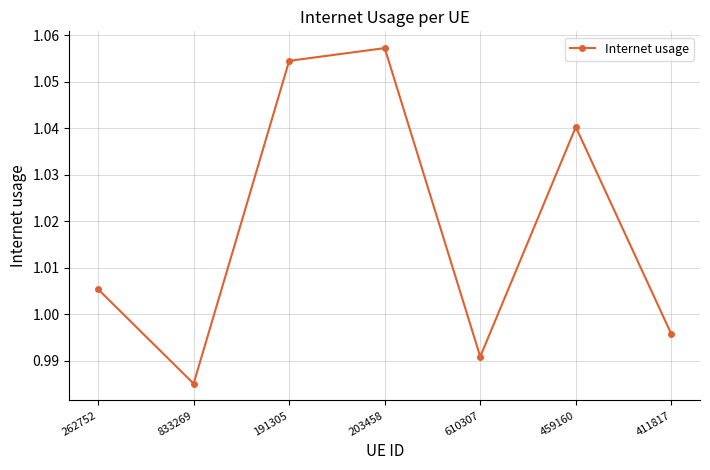

What is the difference between the maximum and minimum values?

0.1